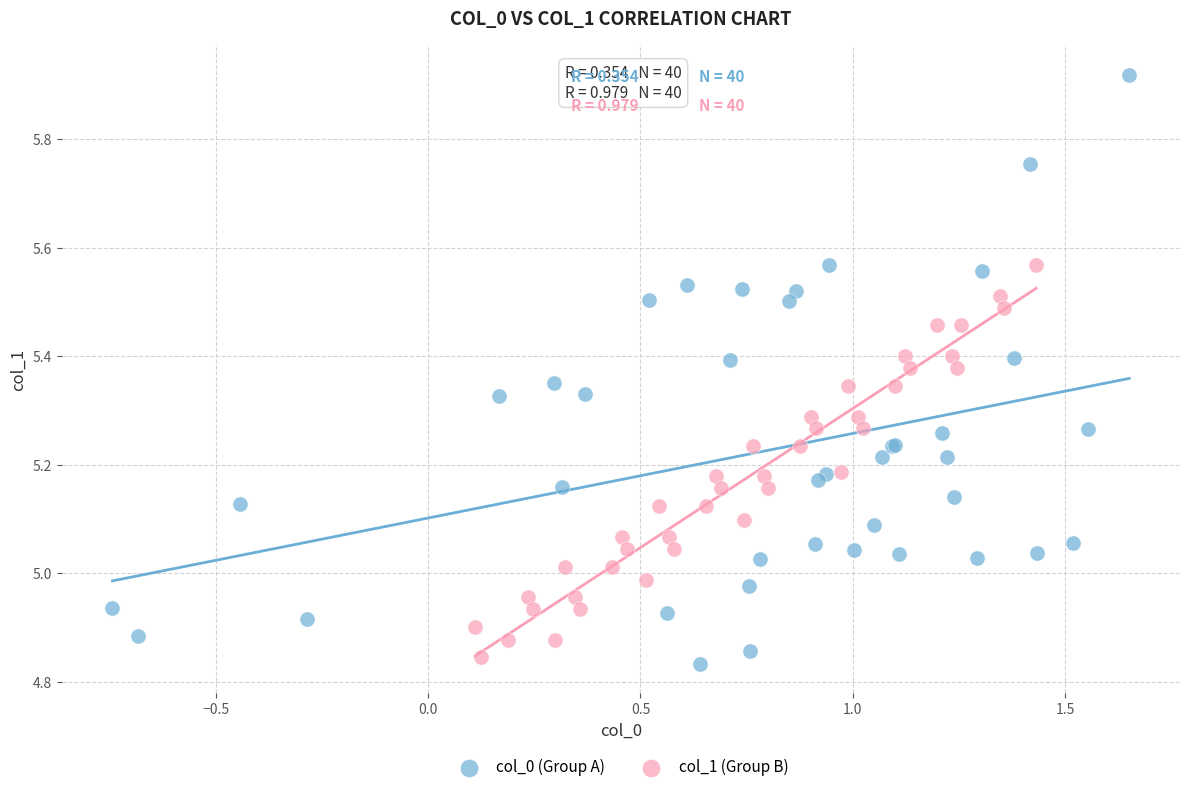

Which series reaches the minimum Y coordinate?

col_0 (Group A)